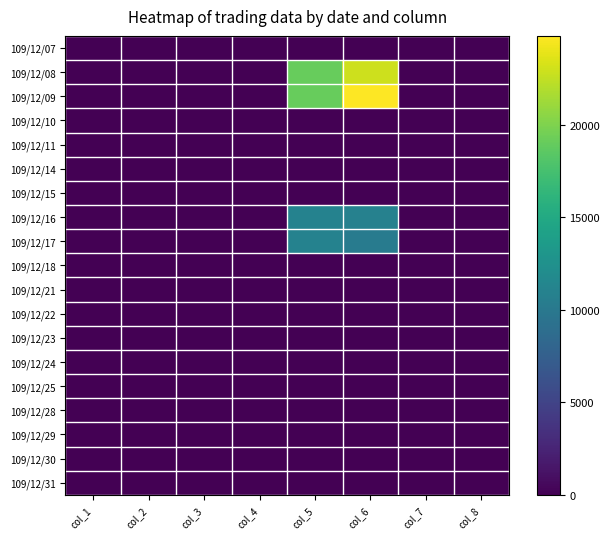

Which category has the highest value across all series?

col_6